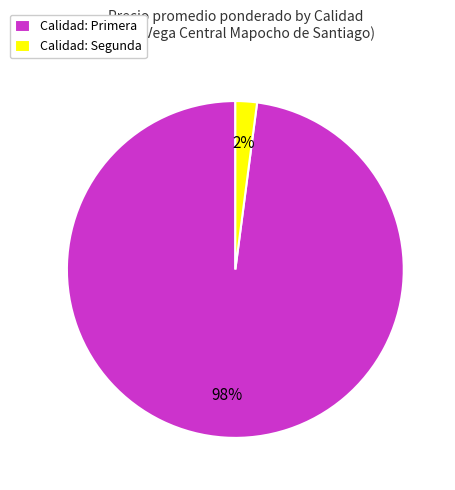

Which category accounts for the majority?

Calidad: Primera